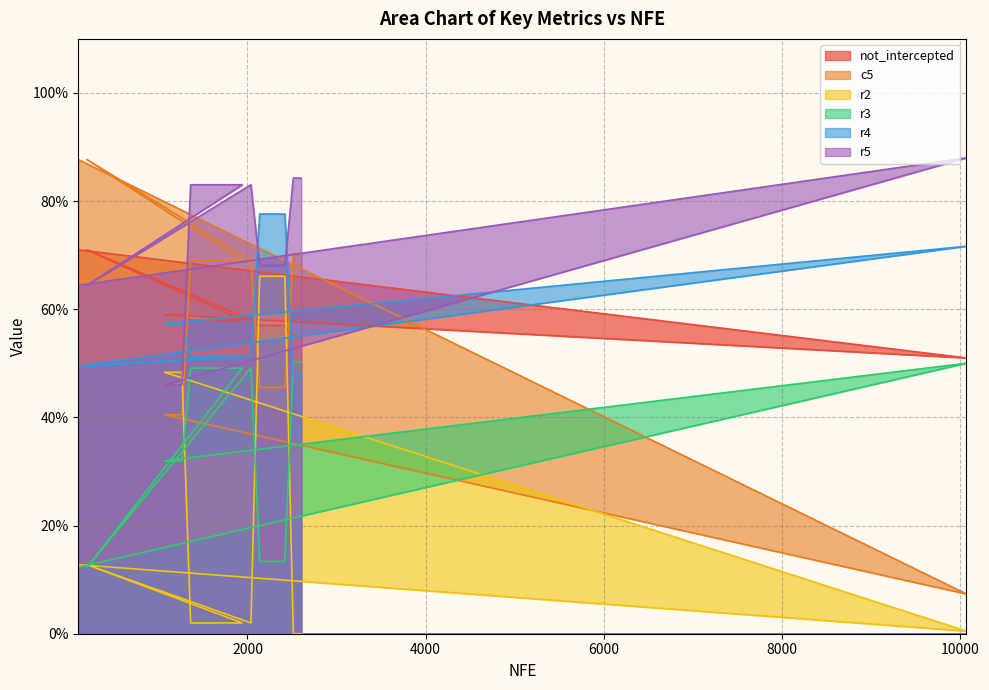

The r4 series shows 0.2 at 1654. True or false?

False